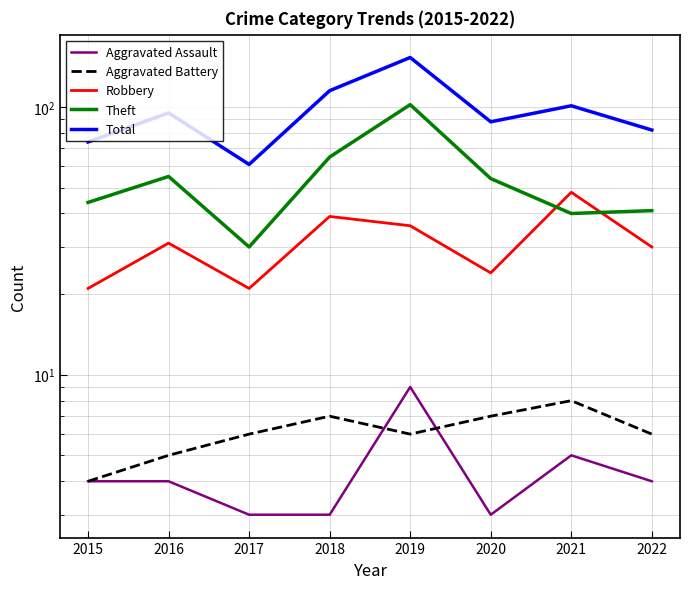

Which has a higher value, 2015 or 2016?

2015